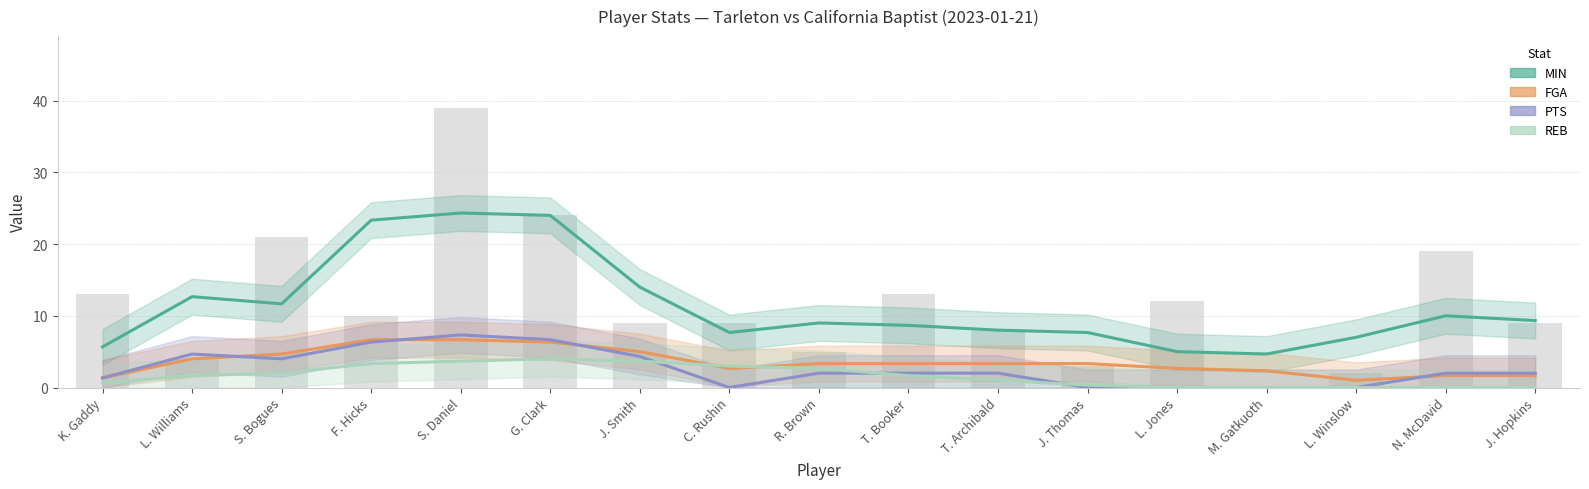

Is it true that MIN equals 18.1 at L. Williams?

False